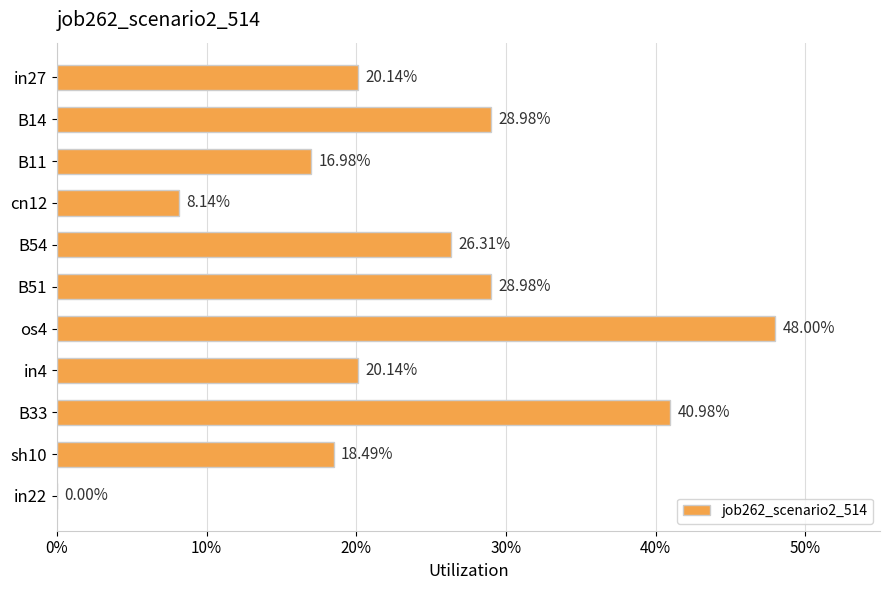

Are the bars horizontal?

Yes